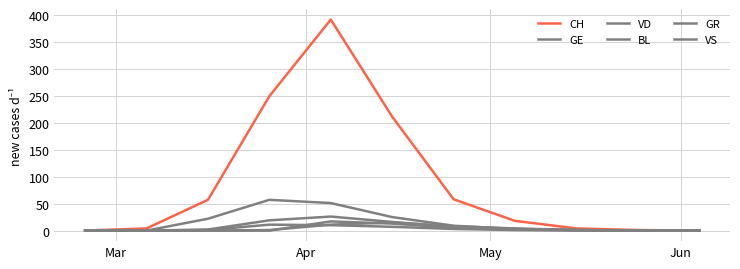

True or false: GR and GE cross at least once.

False